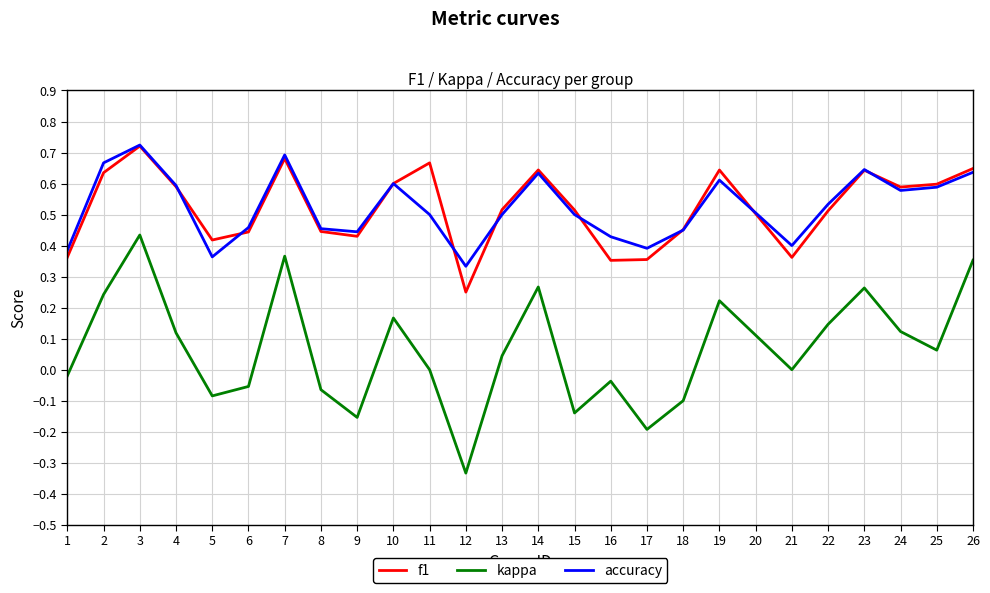

Is the value of accuracy at 26 greater than the value of kappa at 26?

Yes